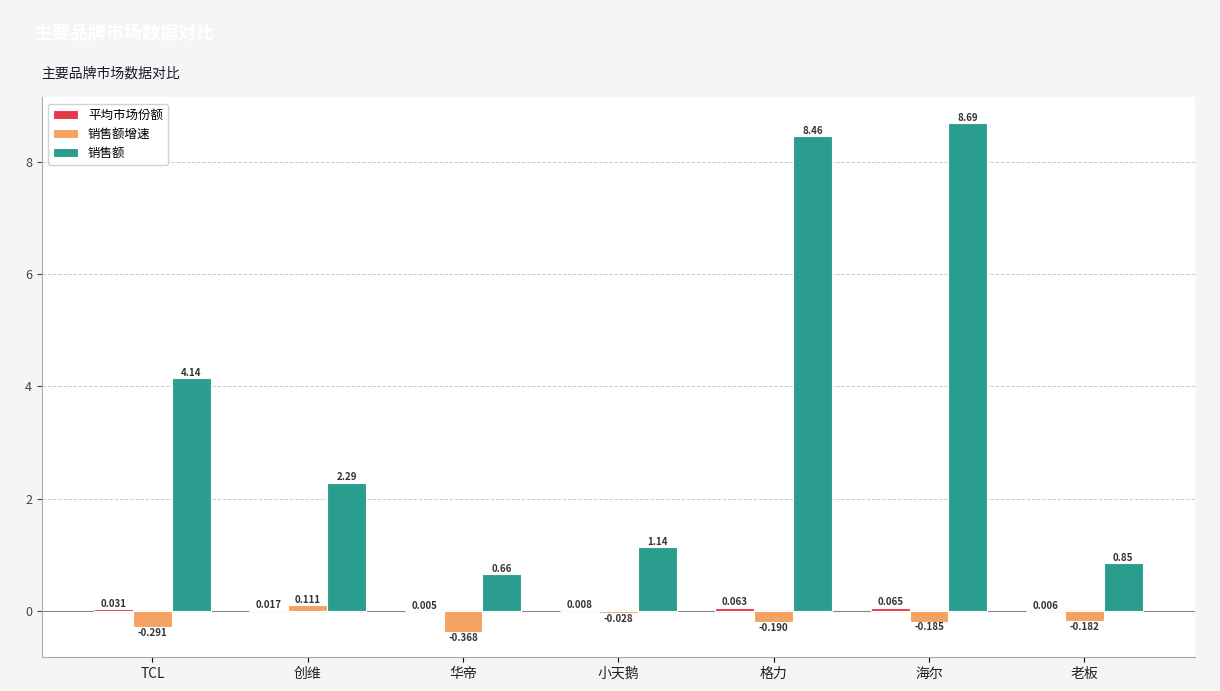

At which category does the chart reach its peak across all series?

海尔